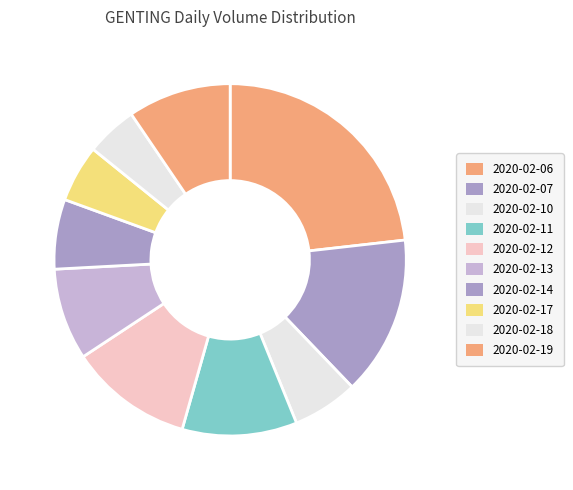

Which category has the biggest portion of the pie?

2020-02-06